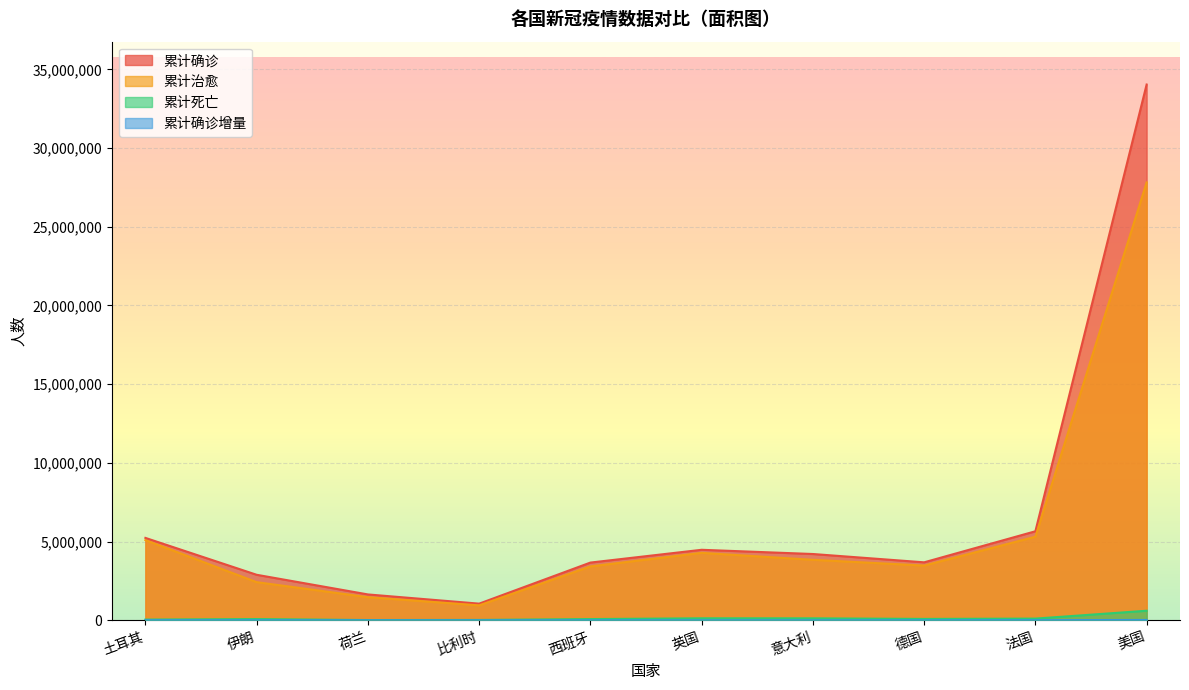

True or false: 累计确诊增量 and 累计治愈 cross at least once.

False